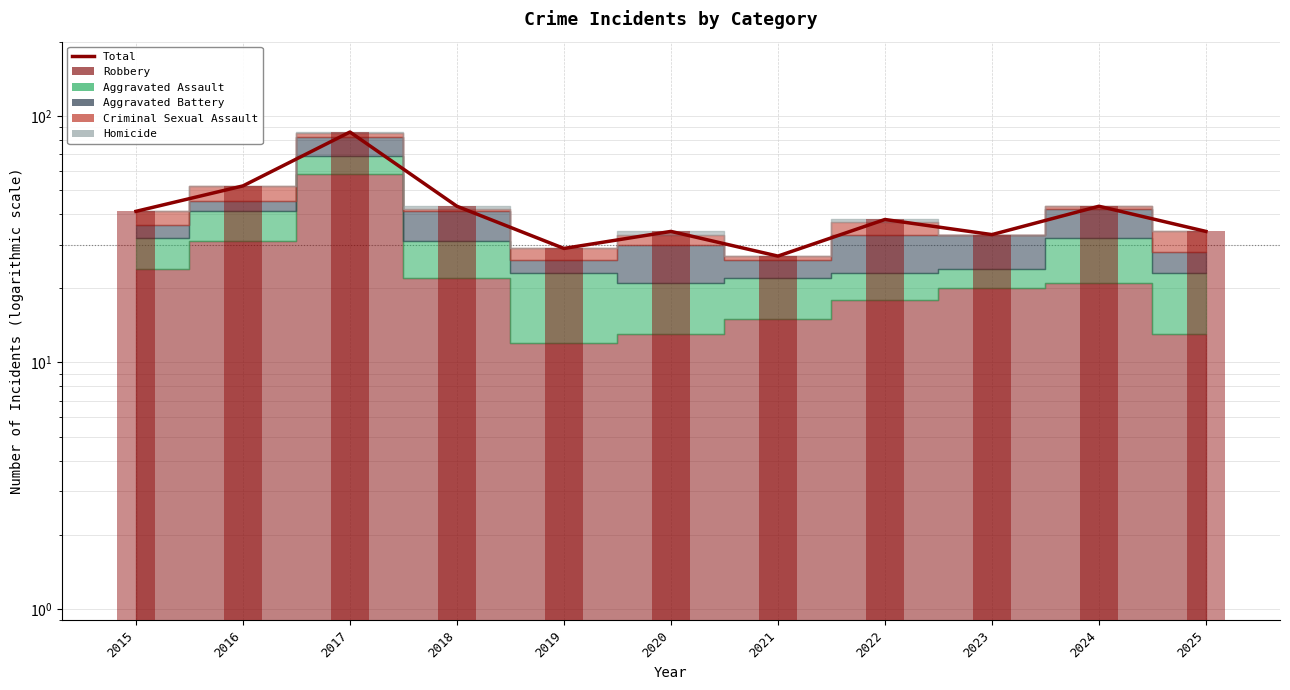

Reading left to right, extract all data points from this chart.

41	52	86	43	29	34	27	38	33	43	34